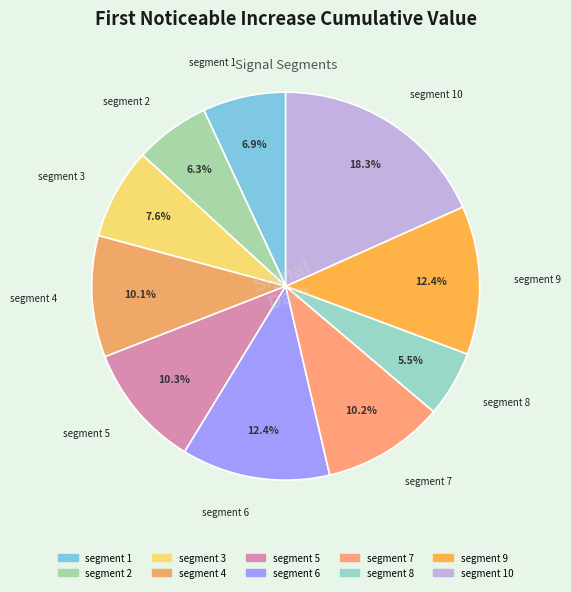

Rank the categories by value from highest to lowest.

segment 10, segment 9, segment 6, segment 5, segment 7, segment 4, segment 3, segment 1, segment 2, segment 8